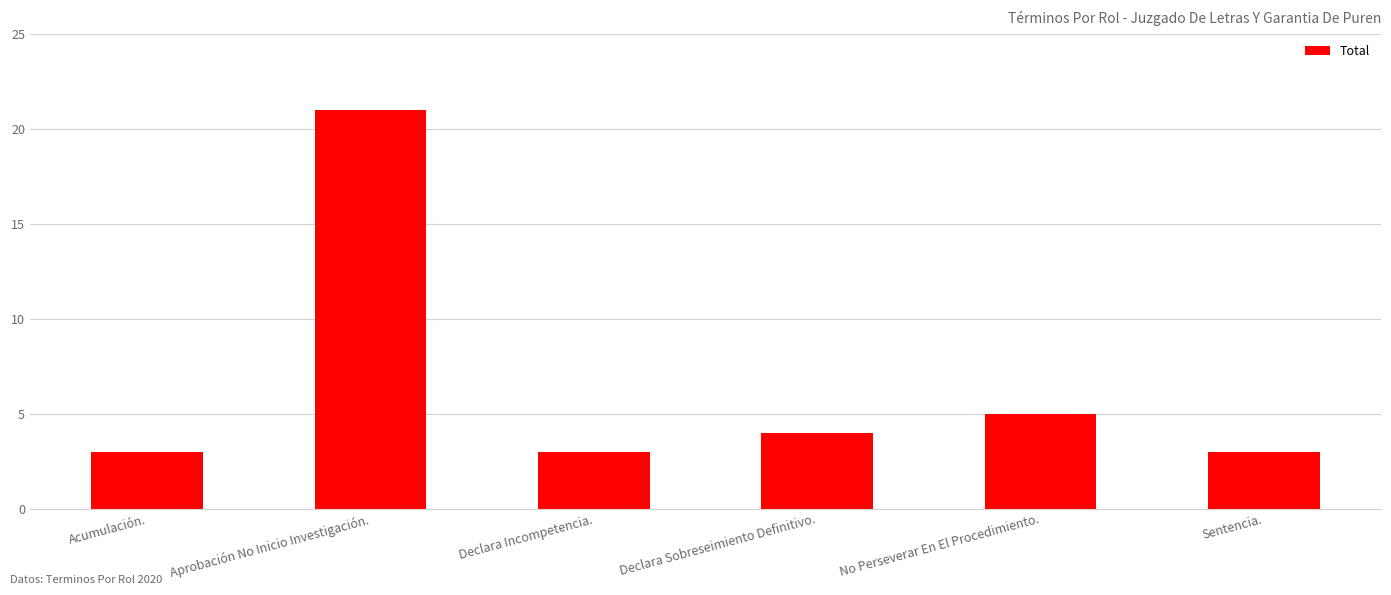

What is the minimum value shown in the chart?

3